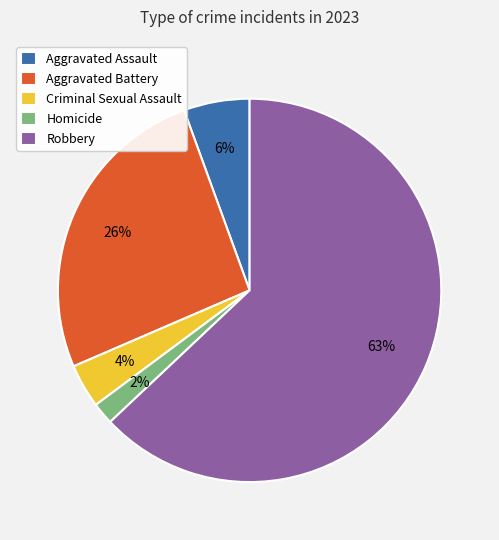

To the nearest percent, what is the average slice percentage?

20%